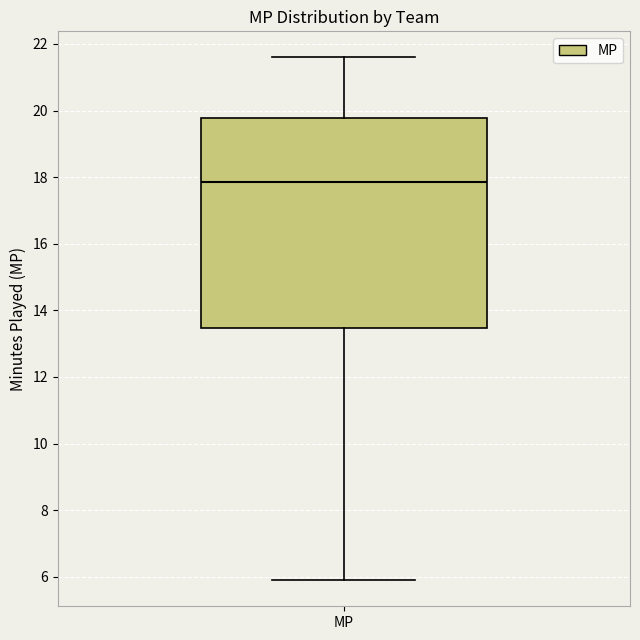

Where is the lower edge of the box for MP on the y-axis? The values are not printed on the chart, so give them approximately, as read against the axis.

13.4